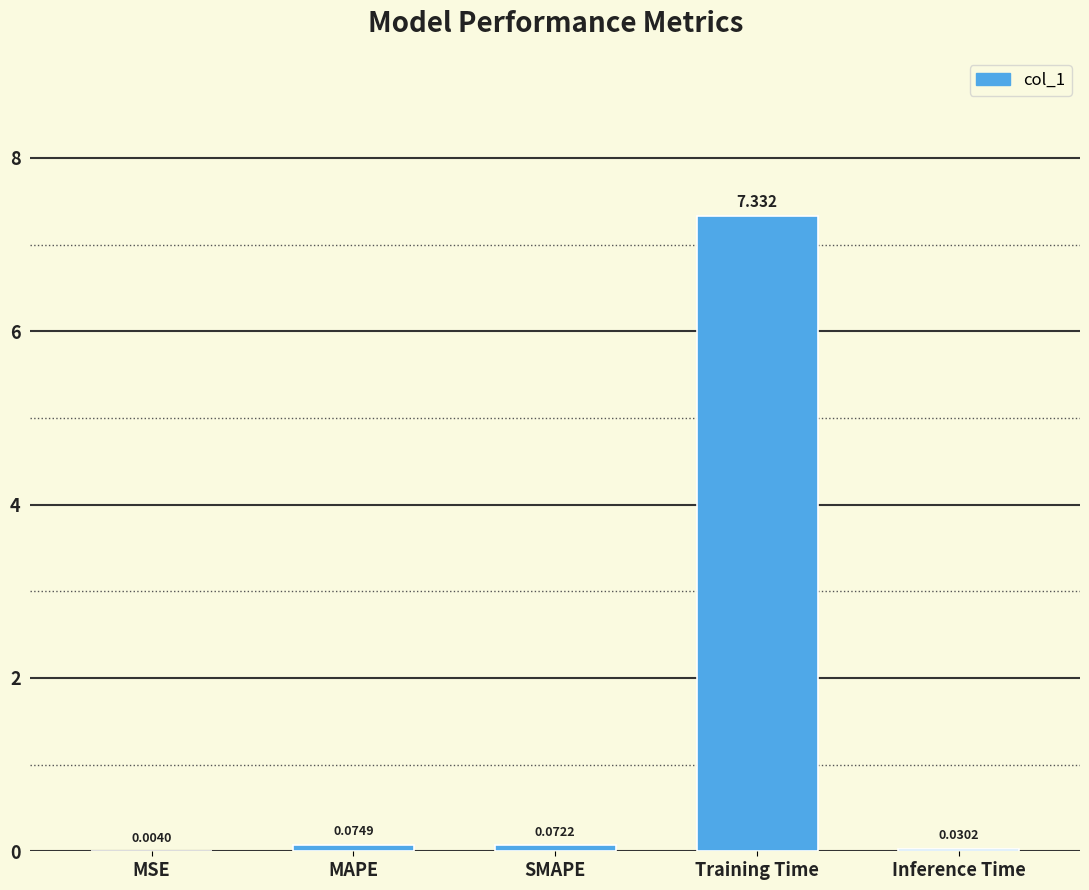

True or false: the data shows 7.3 at Training Time.

True